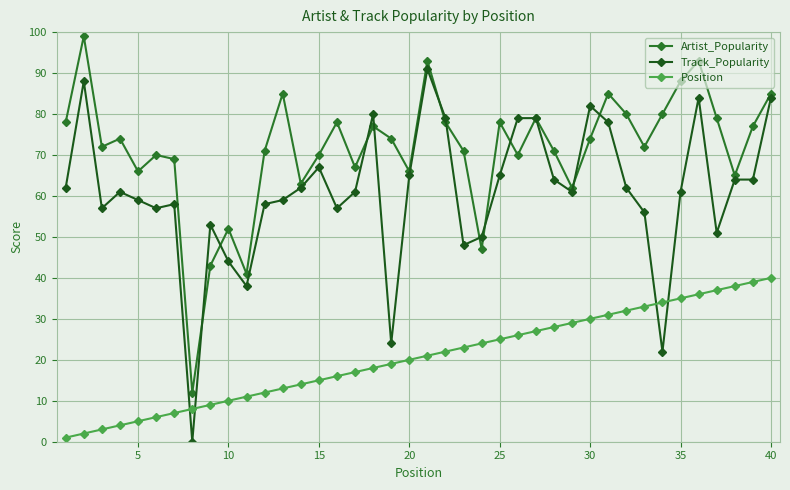

How many series are shown in this chart?

3